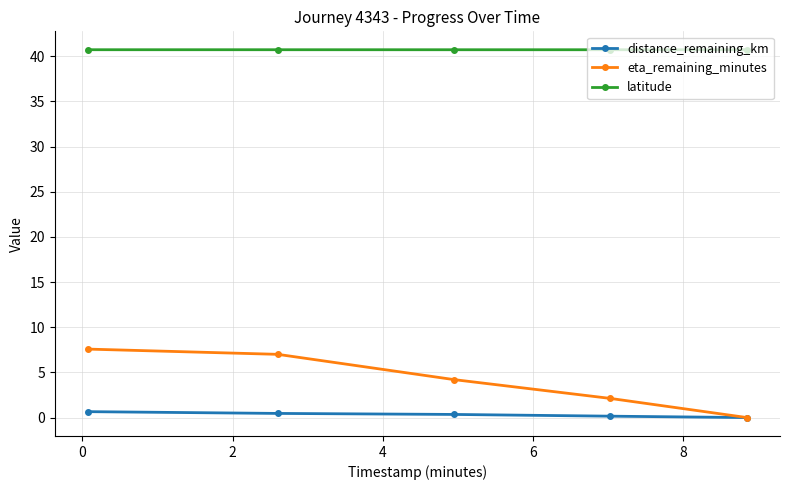

Count the latitude values in the range 40 to 41.

5